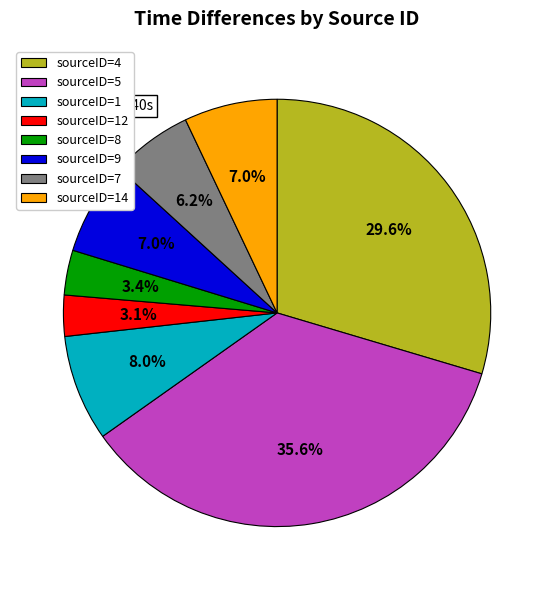

What is the largest slice in the pie chart?

sourceID=5